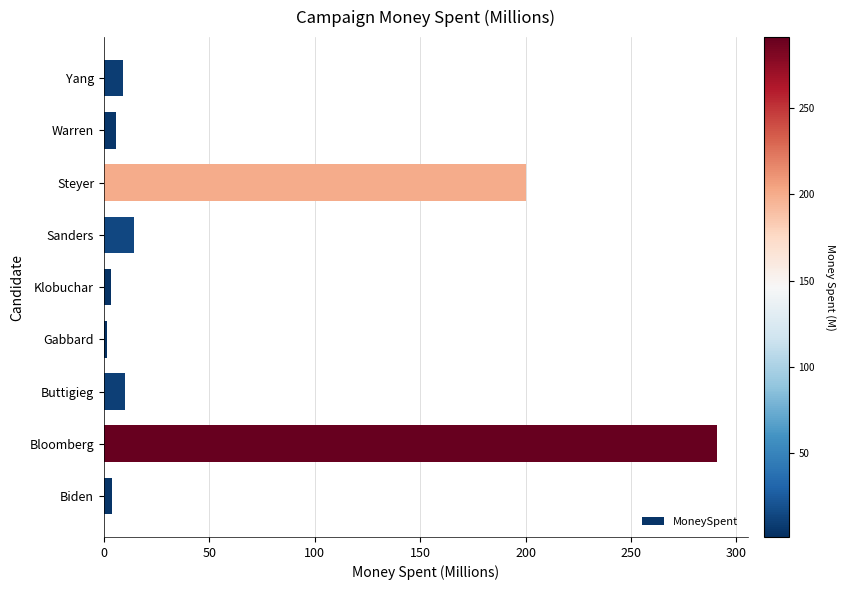

How many data points are less than 9?

4